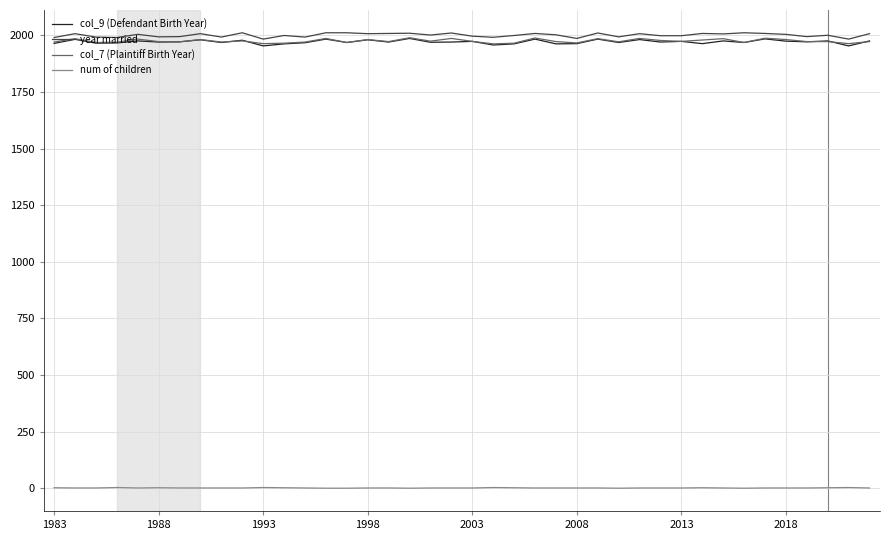

How many lines are shown in the chart?

4